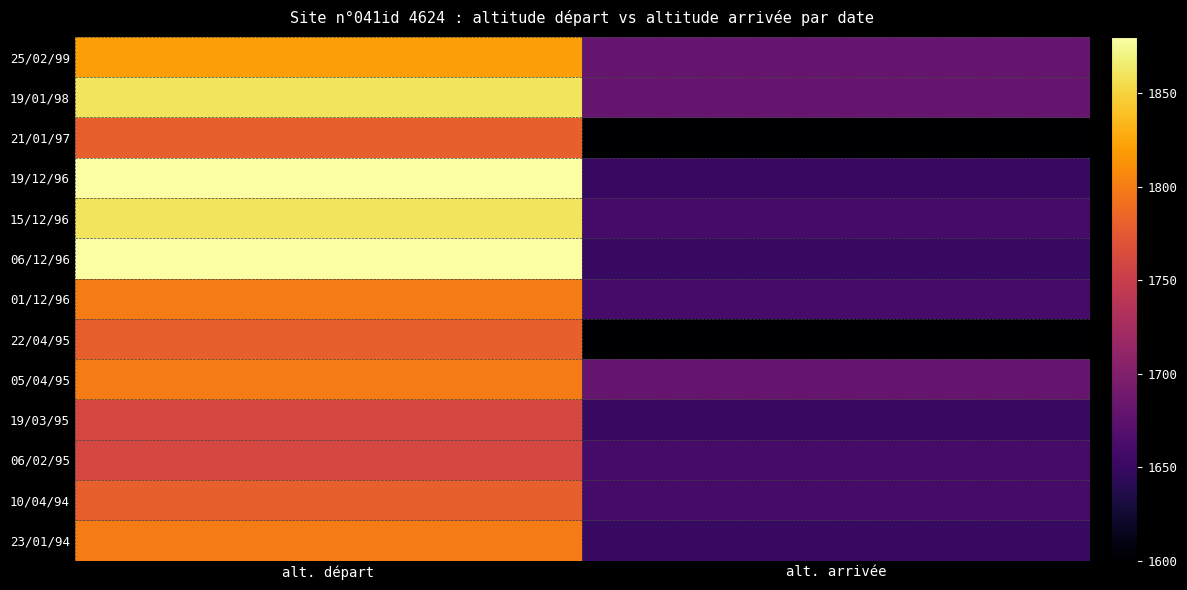

What is the total value across all series at alt. départ?

23560